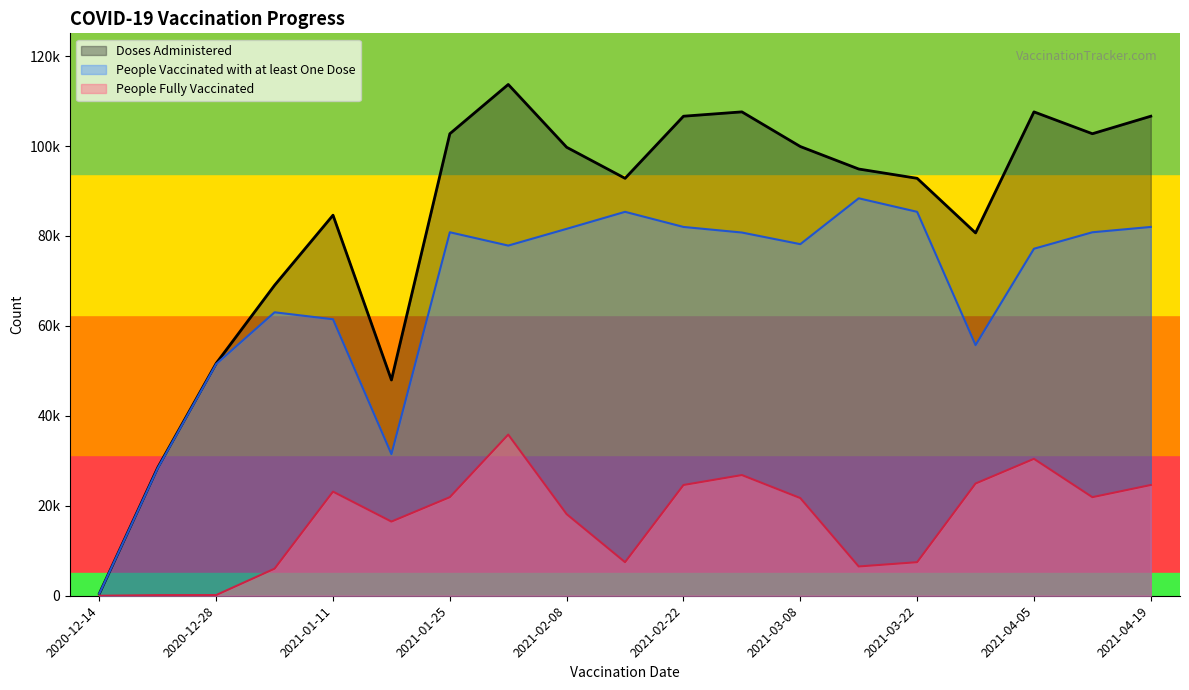

Which series has the largest total across all categories?

Doses Administered